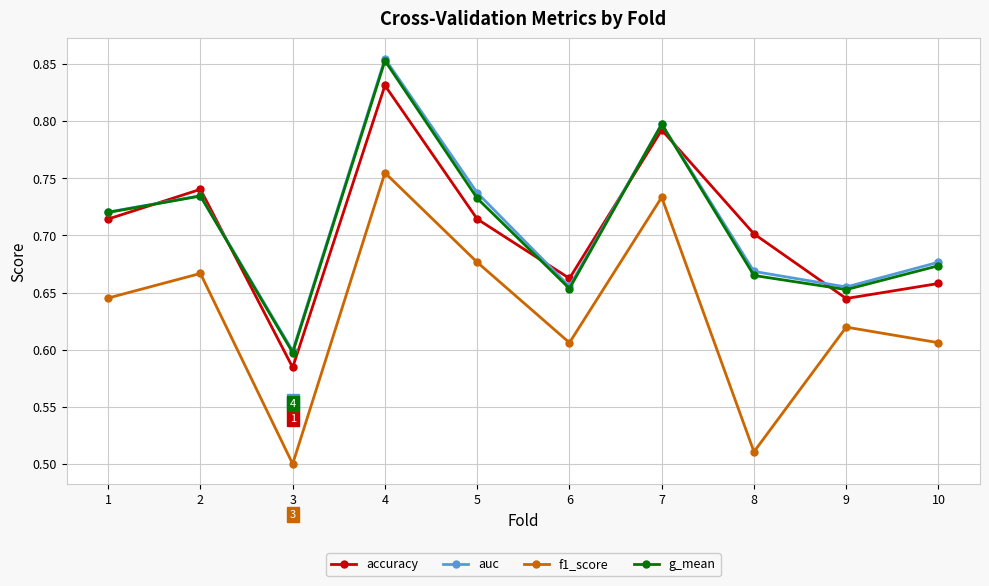

True or false: f1_score has a value of 0.1 at 3.

False